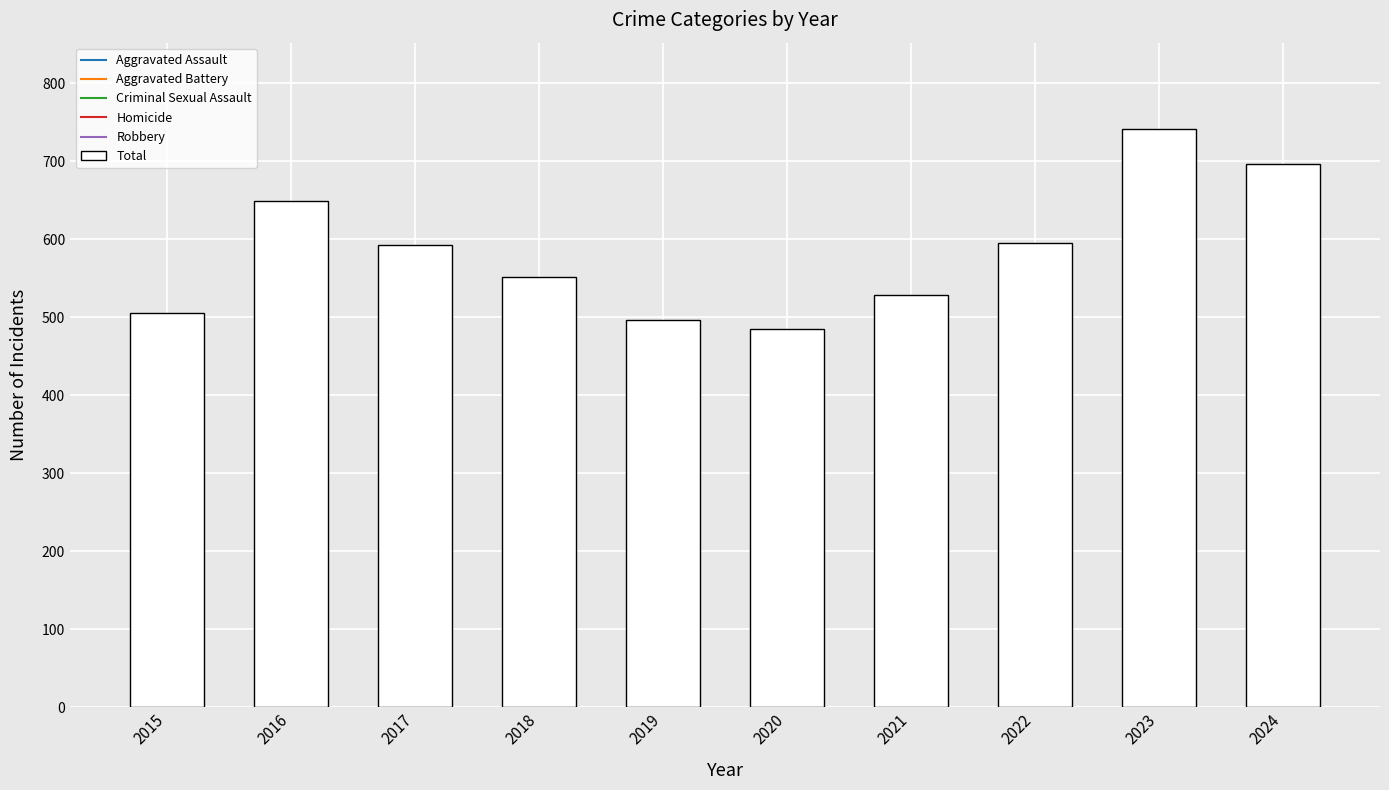

True or false: the data shows 293 at 2016.

False